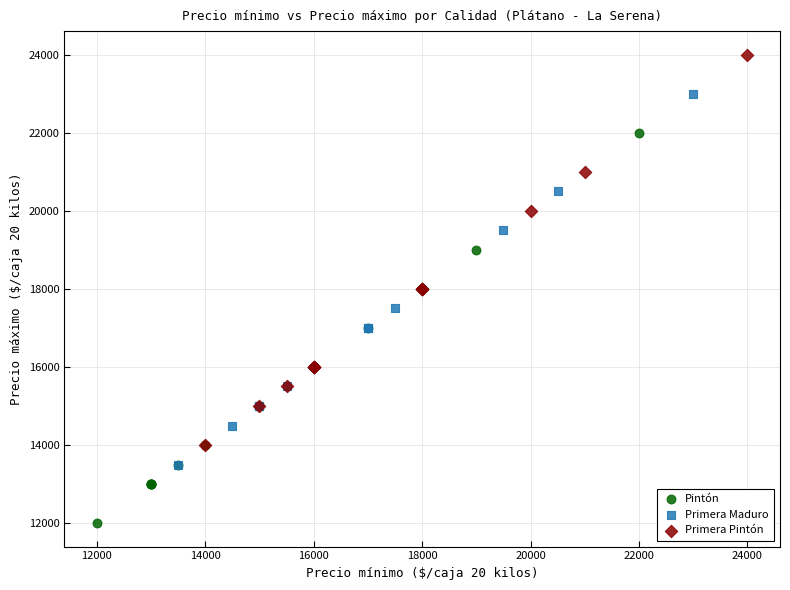

Which series reaches the maximum Y coordinate?

Primera Pintón